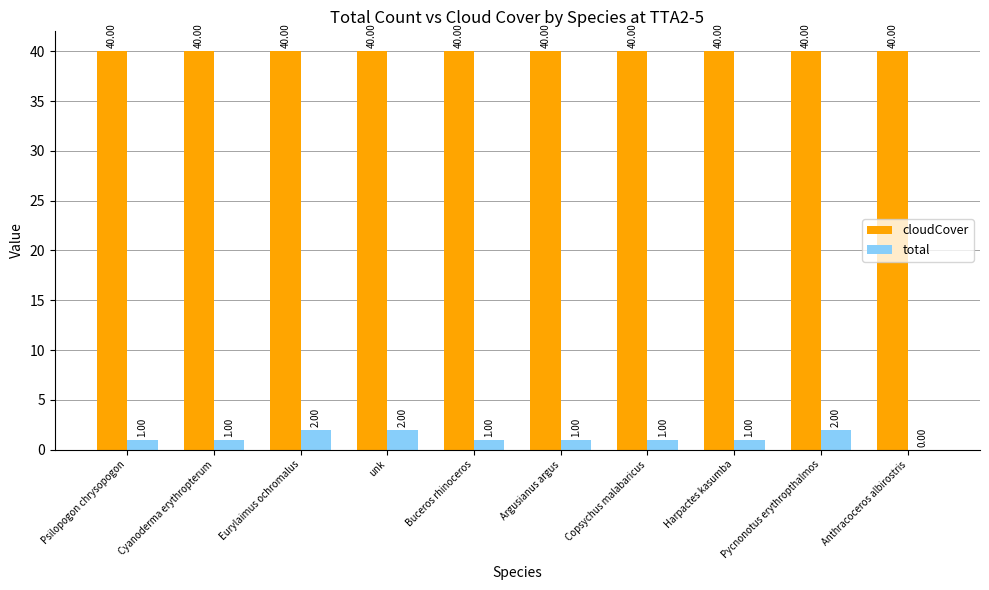

The total series shows 1 at Copsychus malabaricus. True or false?

True